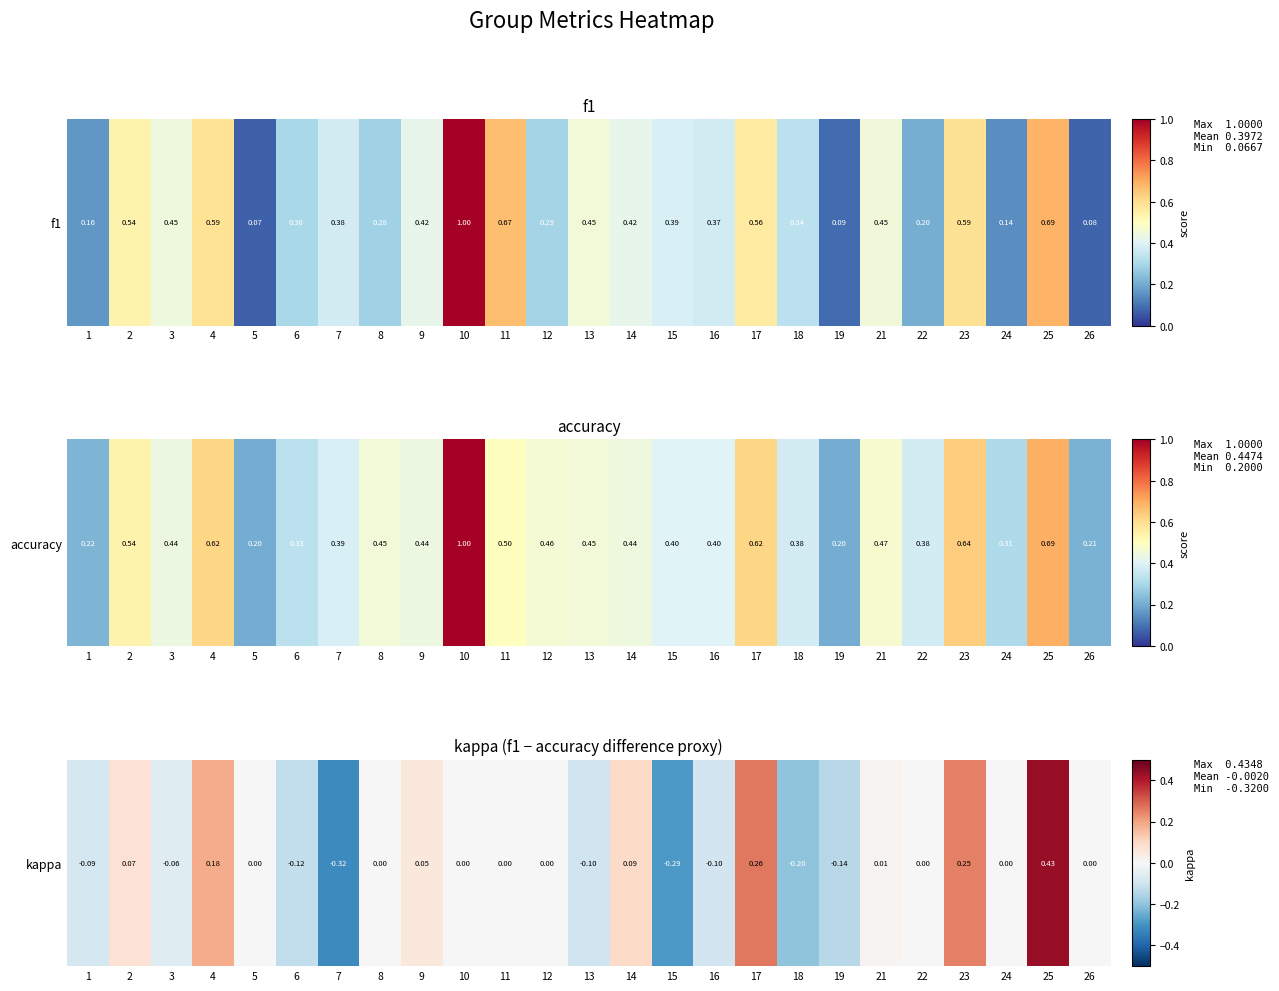

Which has a higher value, 2 or 7?

2